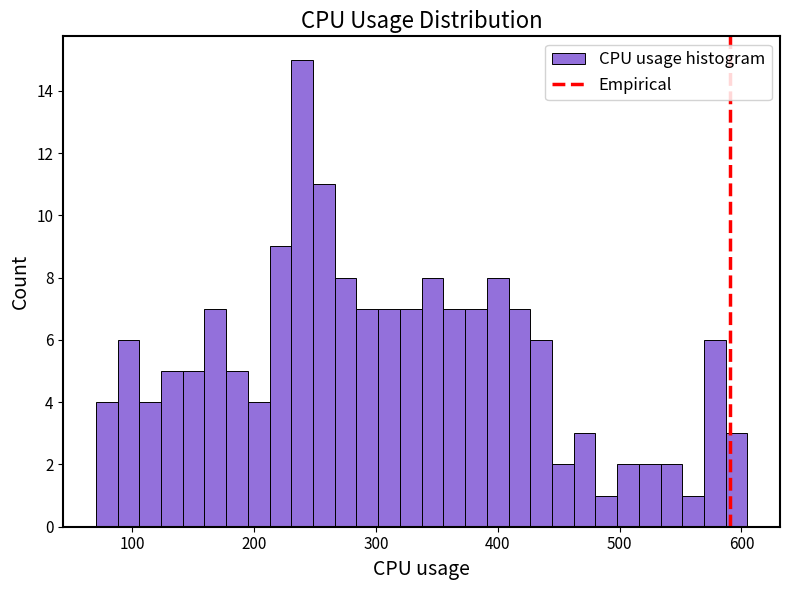

Around what value on the x-axis is the tallest bar? Give the approximate position of its centre, as read against the axis.

240